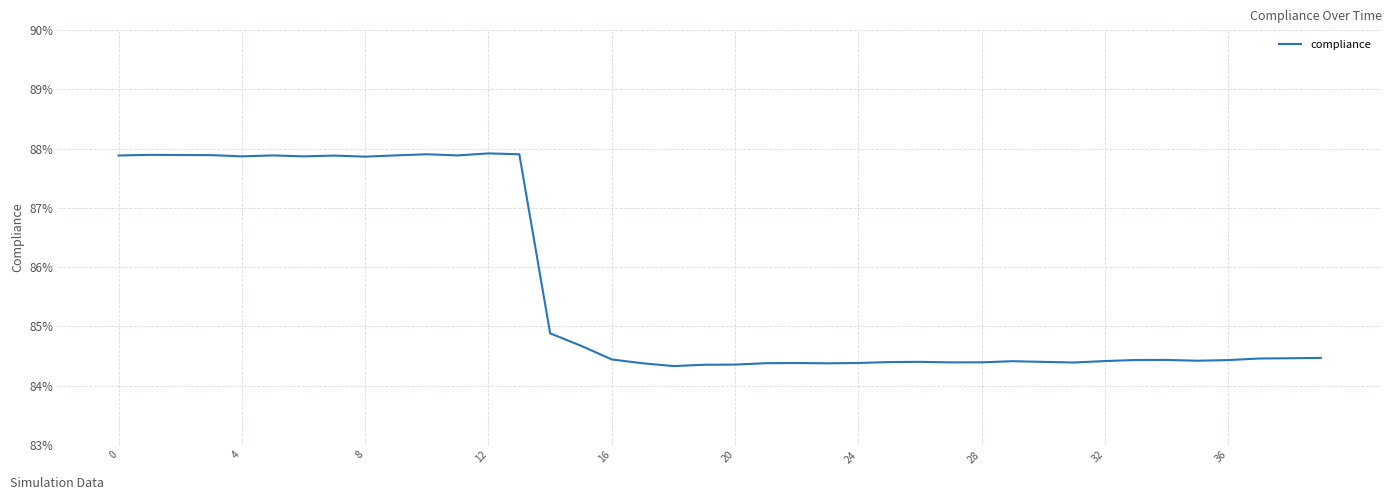

True or false: there are more than 1 points higher than both neighbors.

True